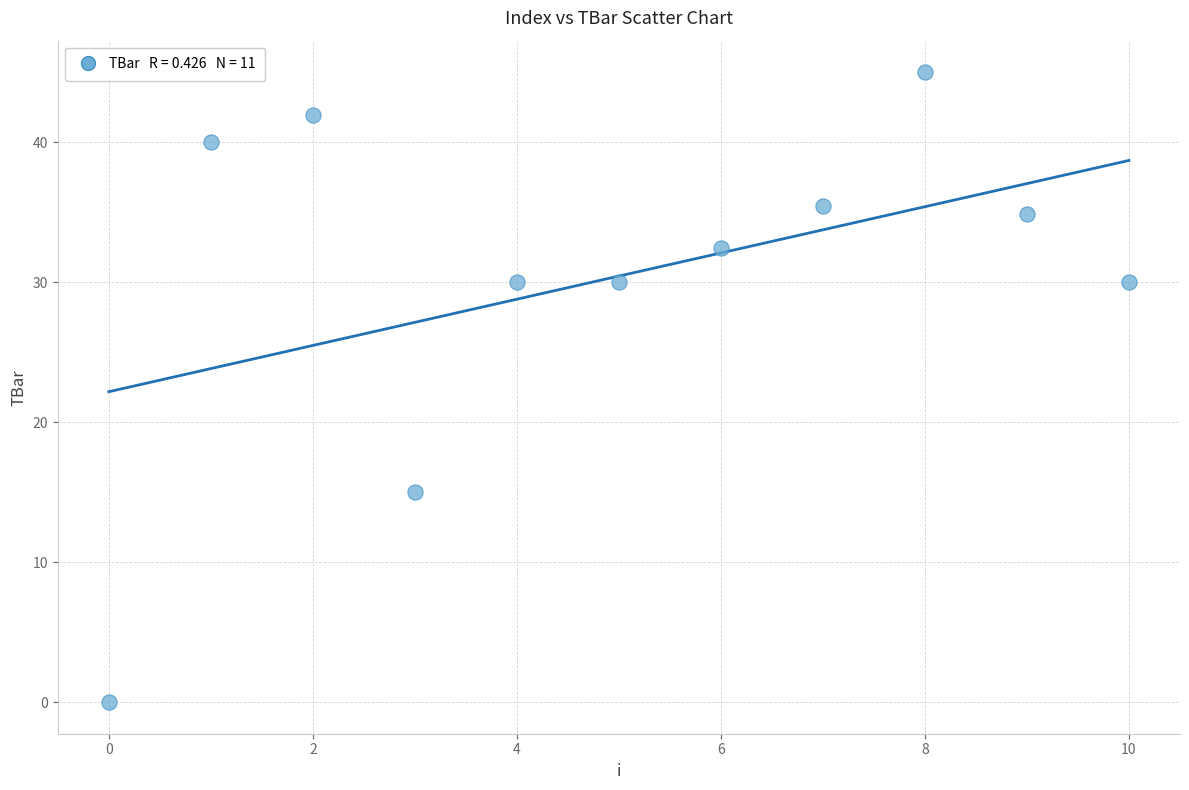

What is the range of Y values (max minus min)?

45.0